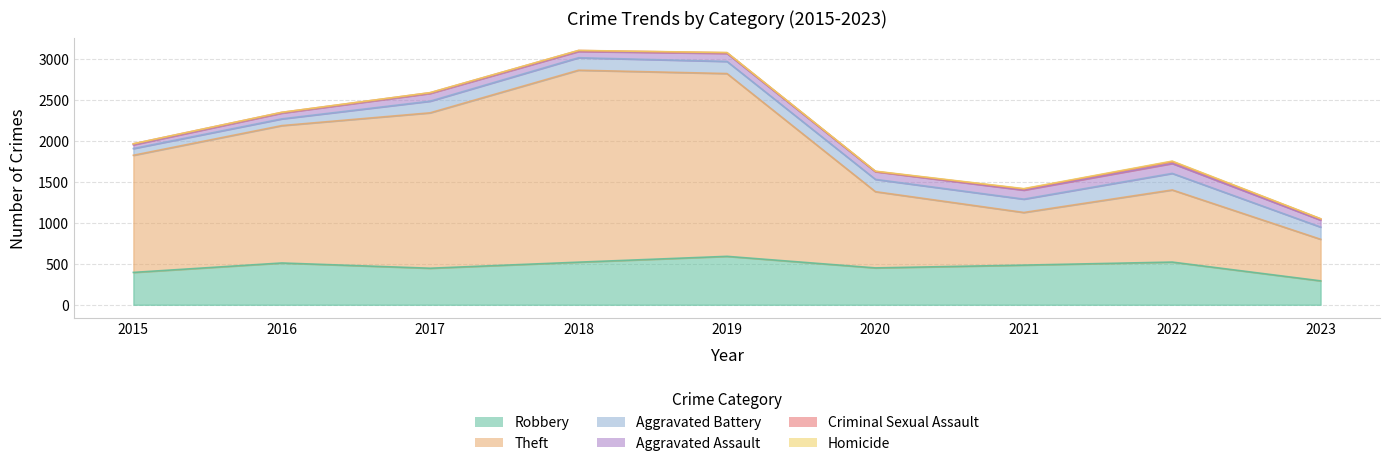

Is it true that Aggravated Battery equals 197 at 2023?

False